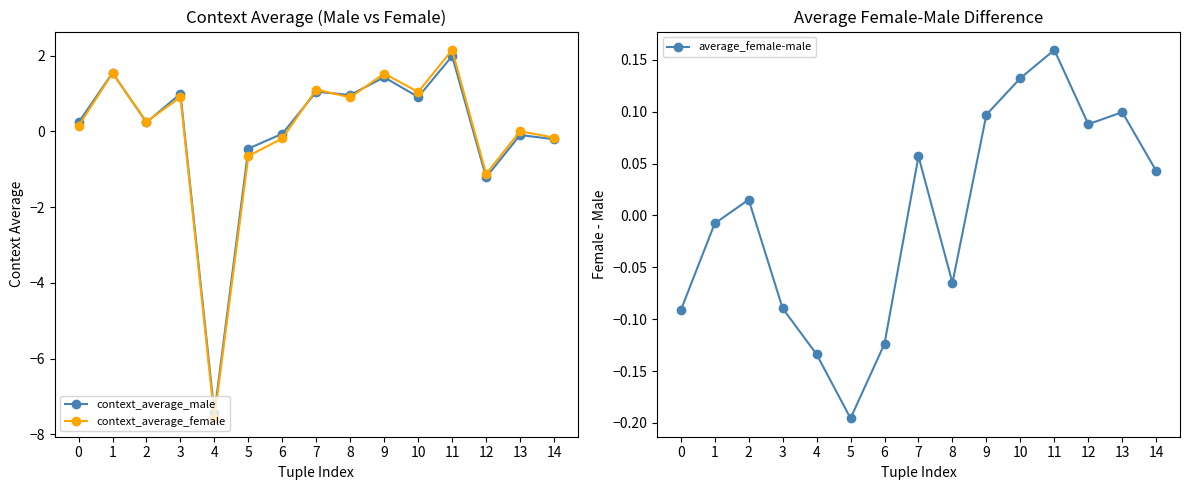

What is the sum of all context_average_female values?

-0.1